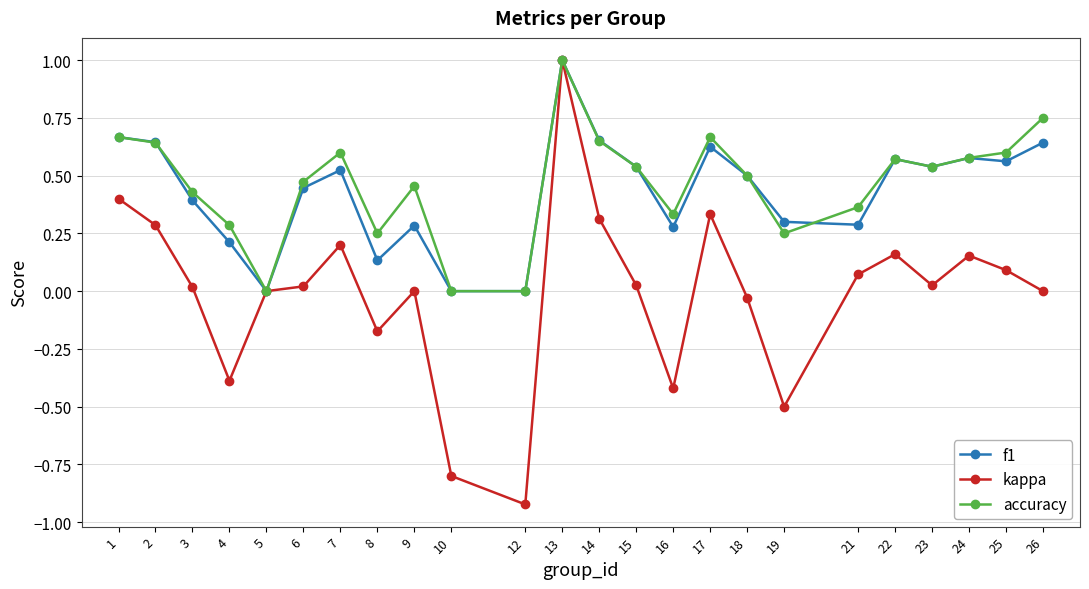

The value of f1 at 14 is 0.3. True or false?

False